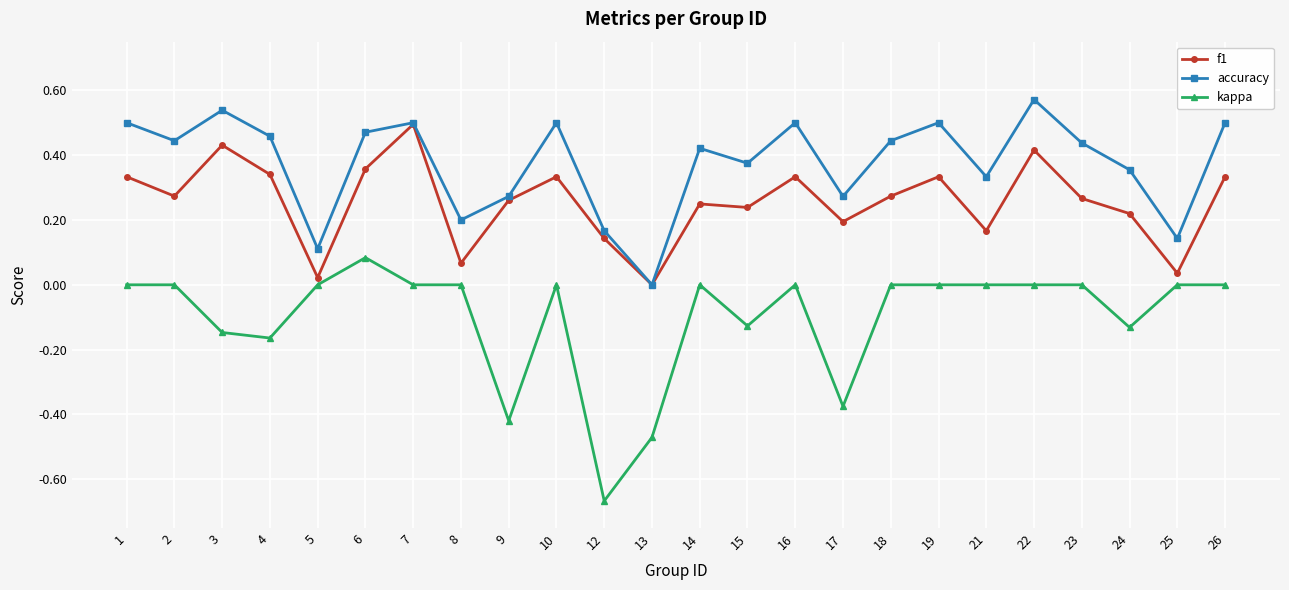

How many interior local valleys does the accuracy series have?

8